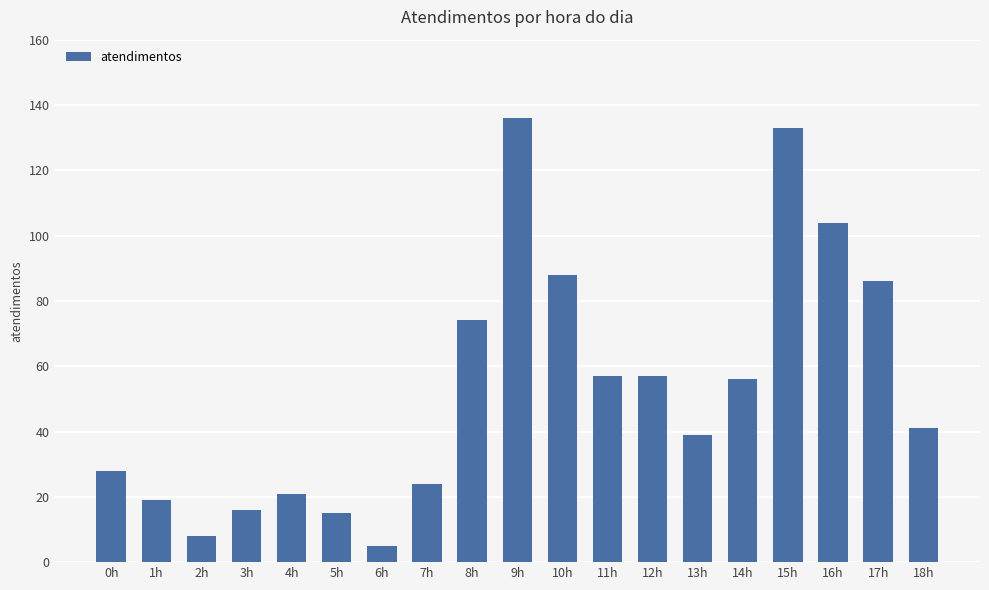

What is the ratio of the value at 14h to the value at 6h?

11.2